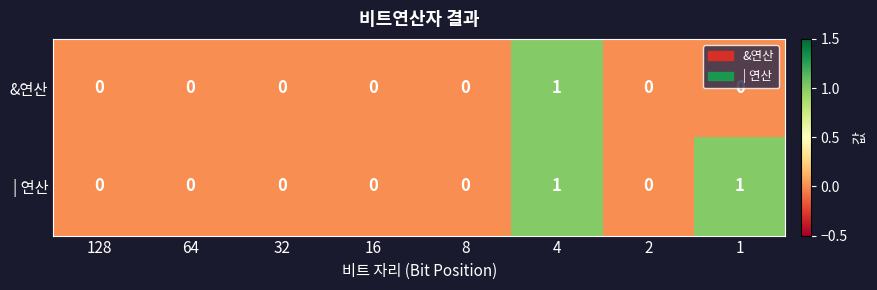

Is the value of | 연산 at 8 greater than the value of &연산 at 4?

No